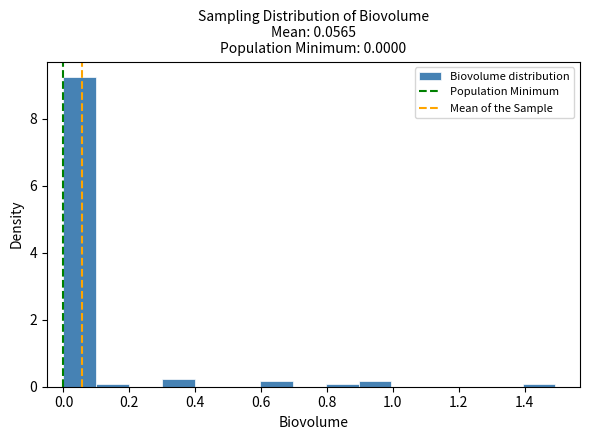

Over which range of the x-axis is the bar tallest?

0.0 to 0.1